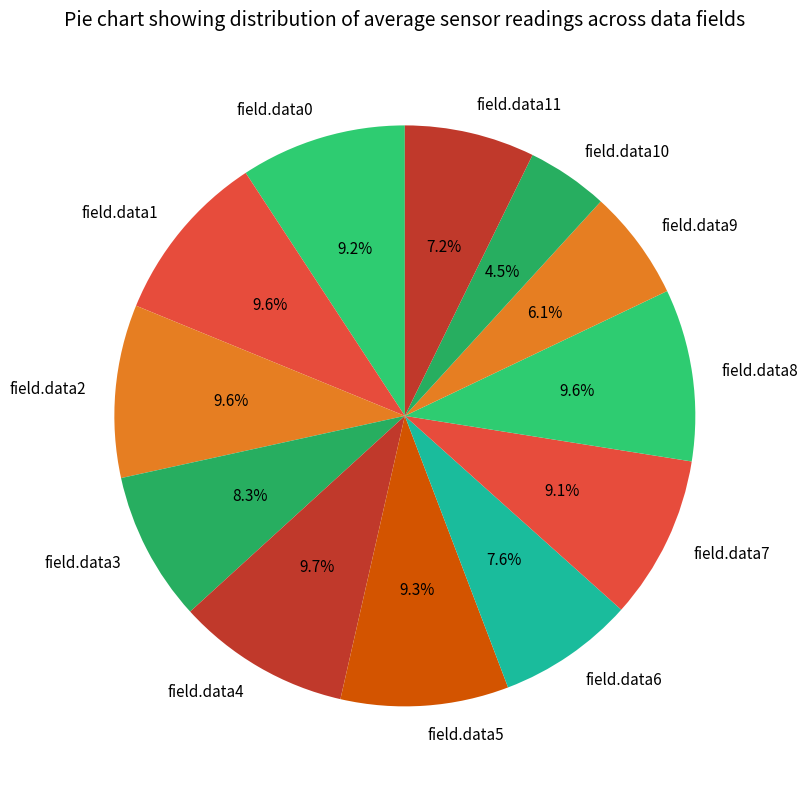

Which category has the smallest portion of the pie?

field.data10